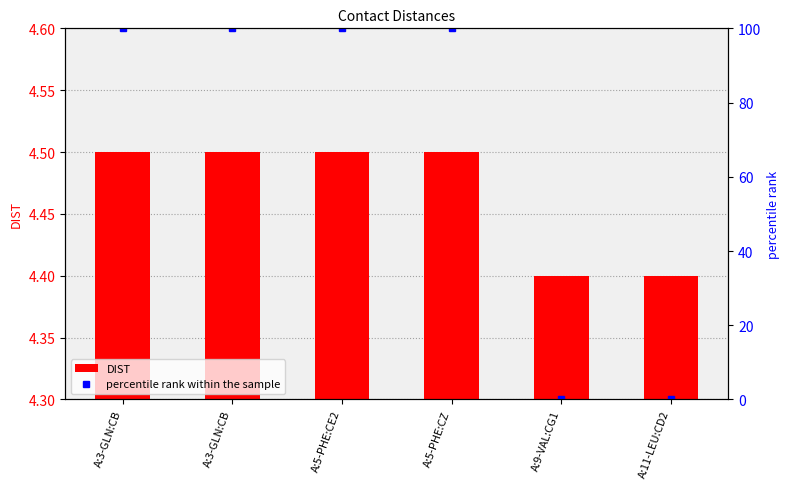

True or false: percentile rank within the sample has a value of 27.5 at A:3-GLN:CB.

False